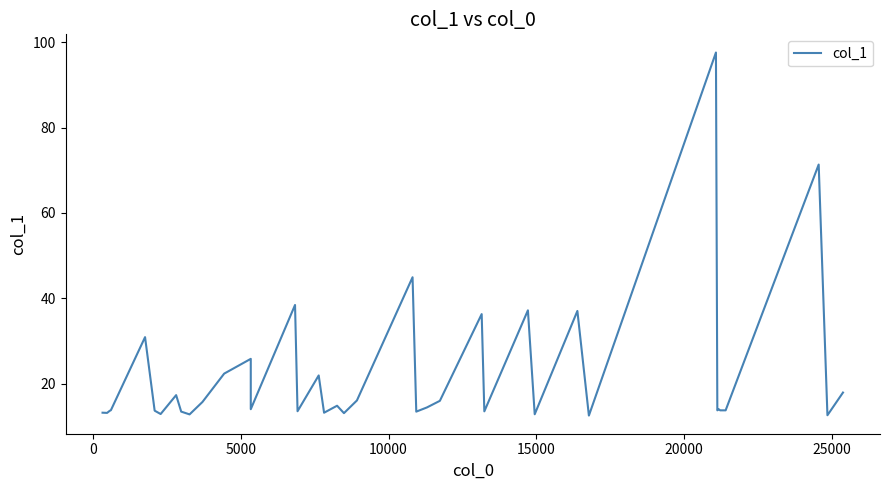

How many lines are shown in the chart?

1